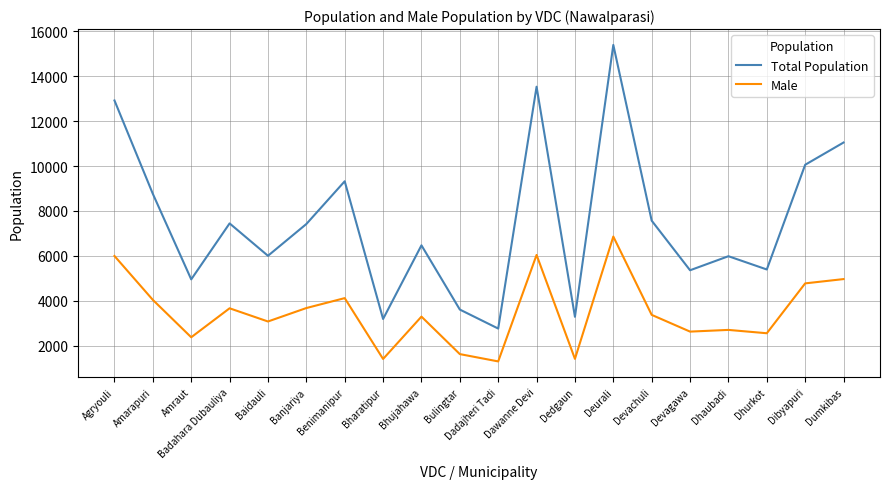

What position from the left is Baidauli?

5